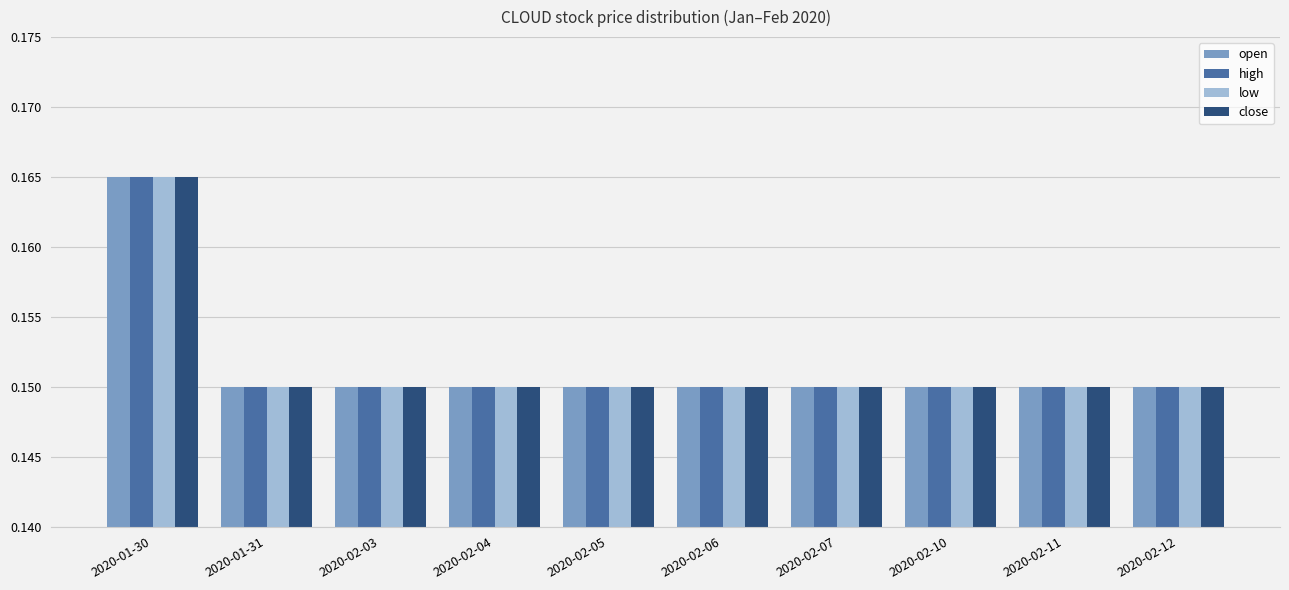

Does the chart contain stacked bars?

No